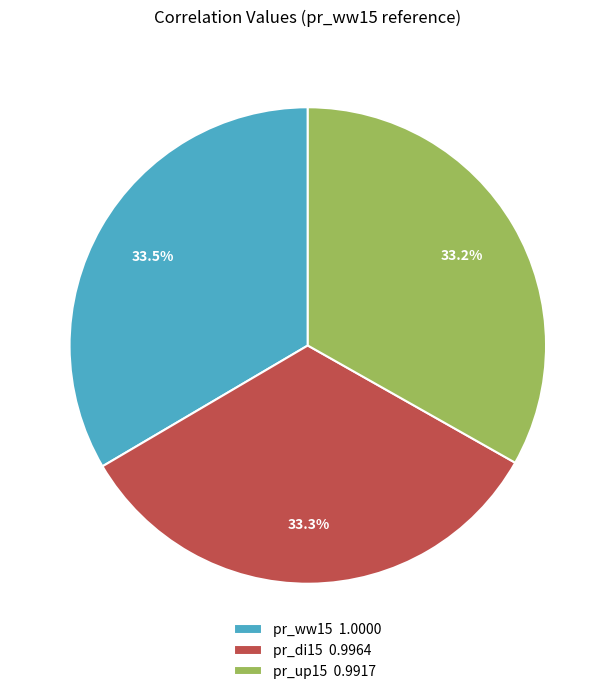

What is the ratio of the value at pr_di15 0.9964 to the value at pr_ww15 1.0000?

1.0